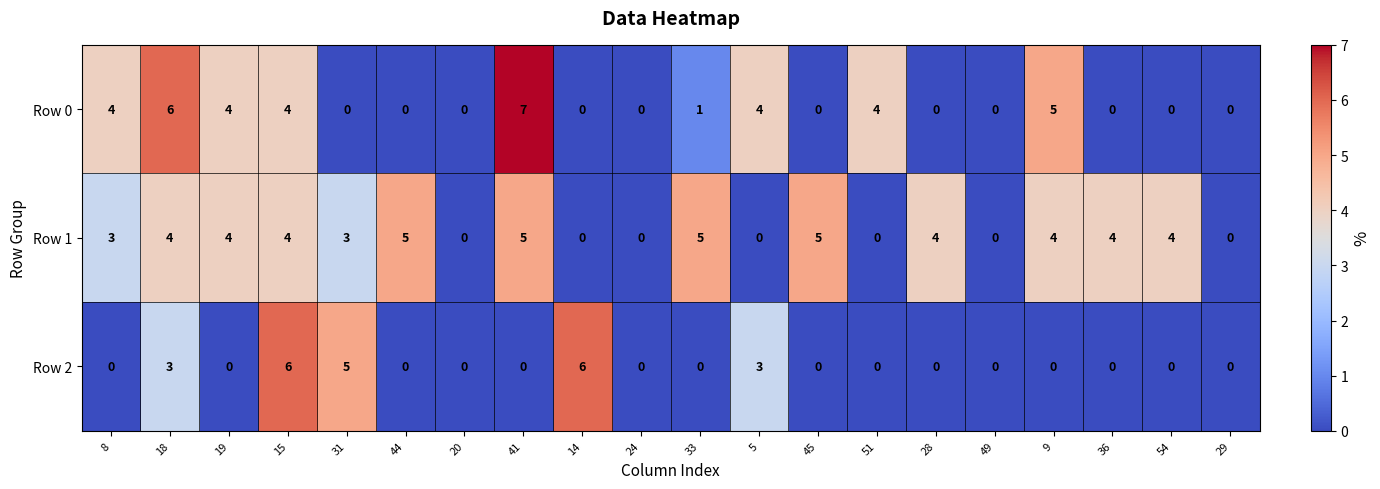

At which category is the sum across all series the highest?

15